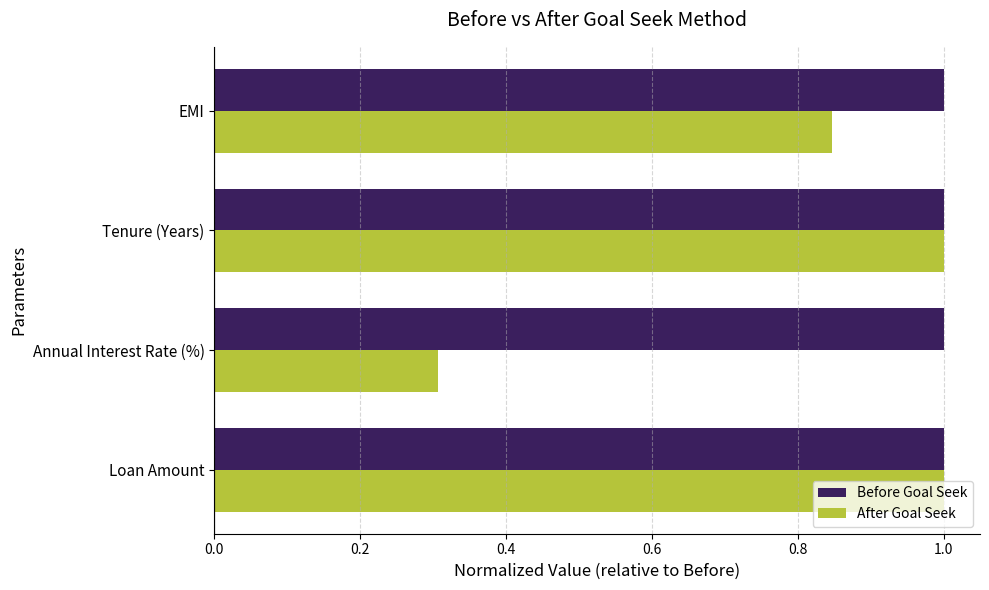

True or false: Before Goal Seek has a value of 1.5 at Annual Interest Rate (%).

False